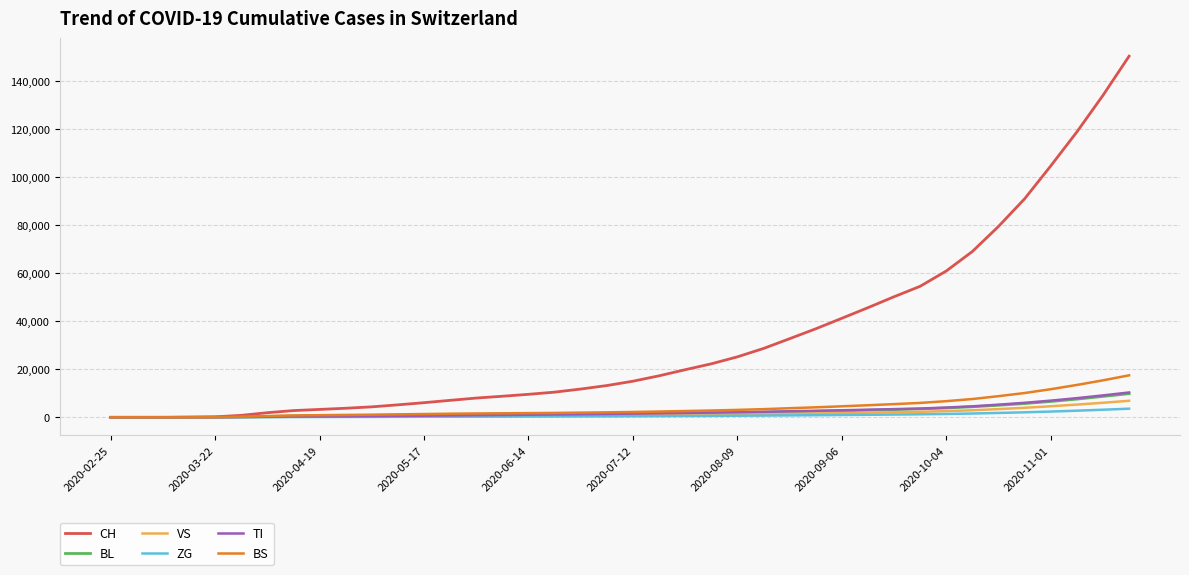

Which series has the largest range (max minus min)?

CH